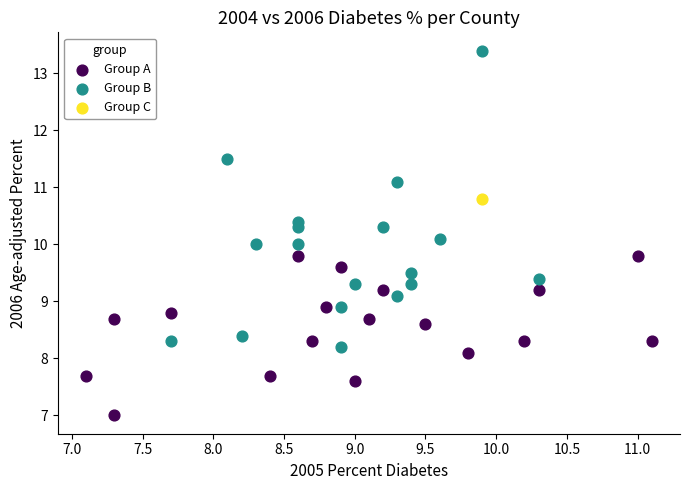

What are all the series names shown in the legend?

Group A, Group B, Group C